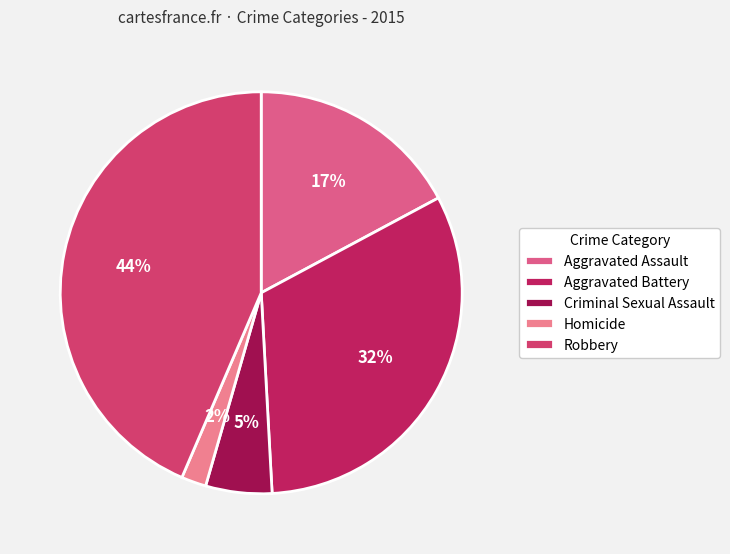

What is the largest slice in the pie chart?

Robbery